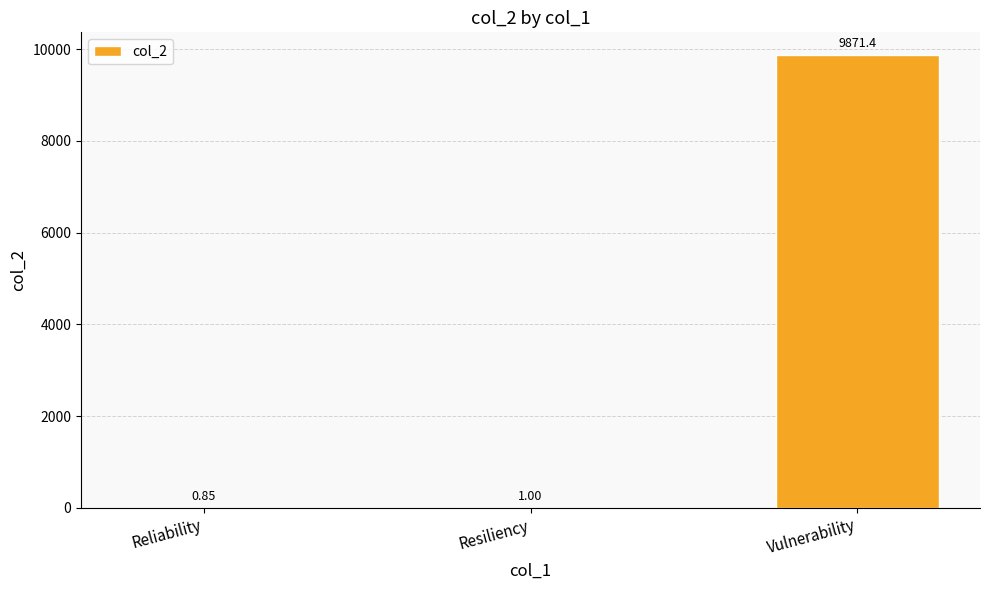

What is the change in value from Reliability to Vulnerability?

+9870.5